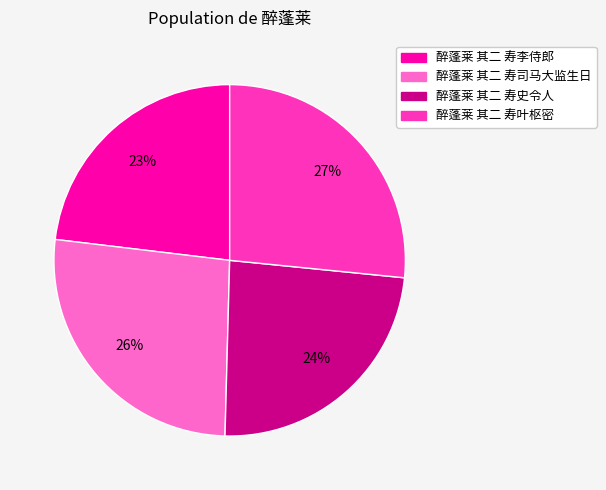

Which category has the smallest portion of the pie?

醉蓬莱 其二 寿李侍郎